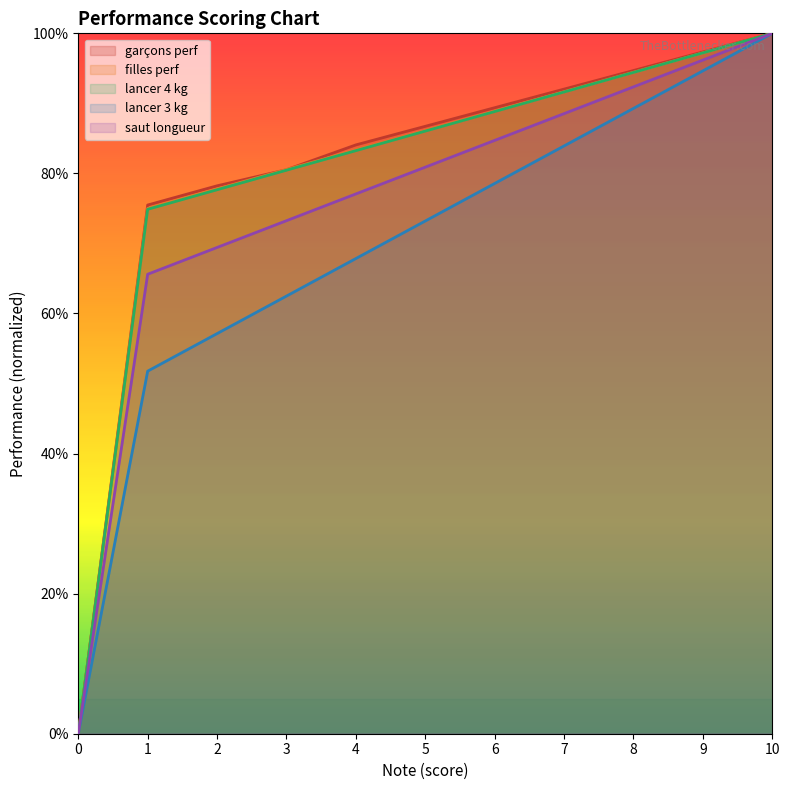

What is the highest value of the garçons perf series?

100.0